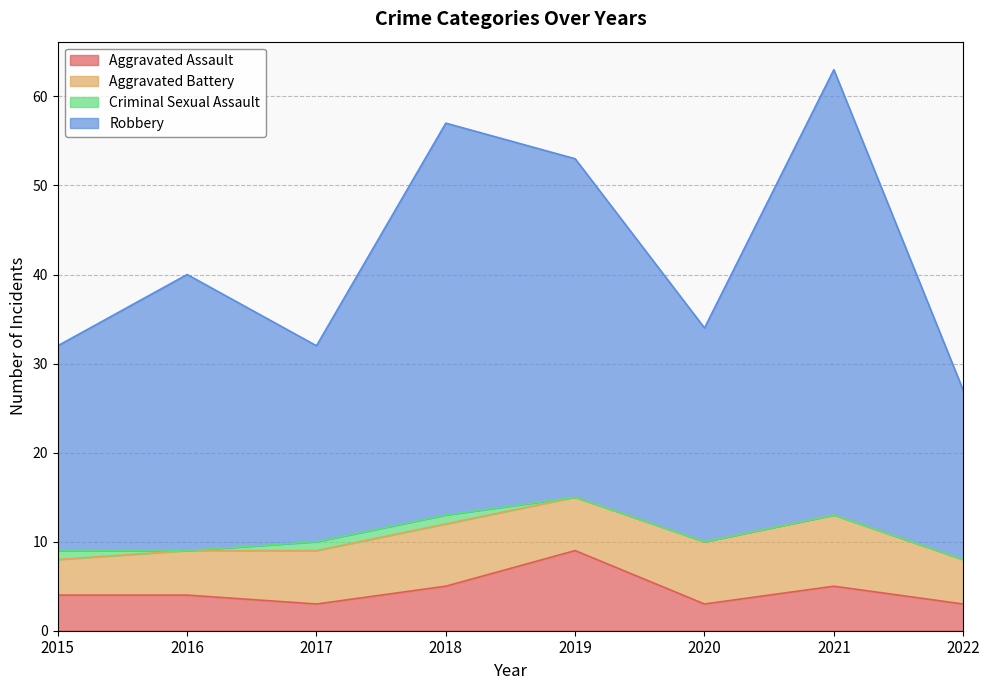

At which category is the sum across all series the highest?

2021